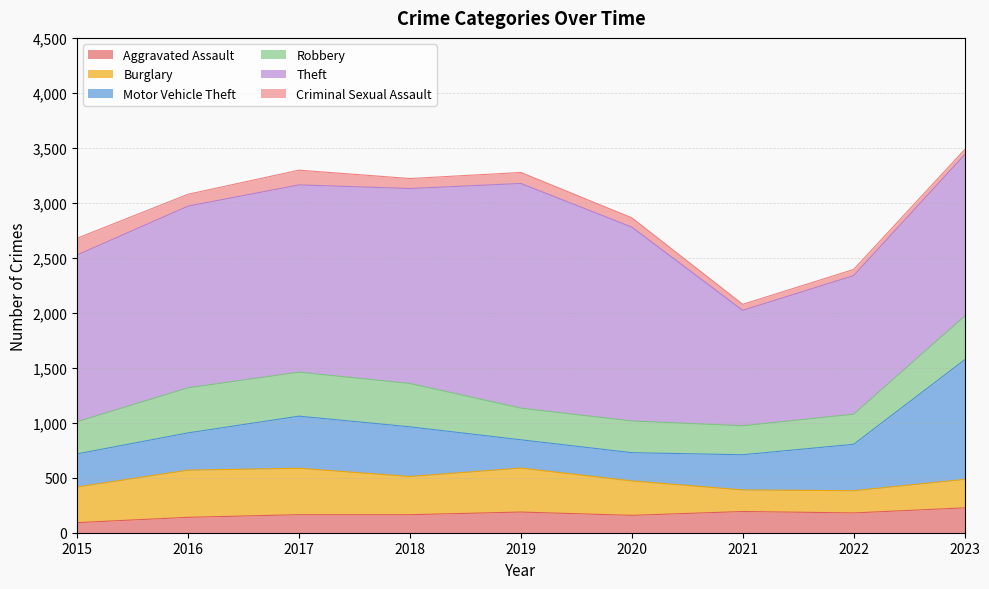

Reading left to right, list all the values displayed in this chart.

Aggravated Assault: 2015=92	2016=140	2017=164	2018=164	2019=188	2020=158	2021=193	2022=180	2023=226
Burglary: 2015=324	2016=429	2017=422	2018=347	2019=400	2020=313	2021=196	2022=202	2023=259
Motor Vehicle Theft: 2015=301	2016=339	2017=474	2018=452	2019=257	2020=257	2021=320	2022=422	2023=1087
Robbery: 2015=293	2016=410	2017=400	2018=394	2019=288	2020=288	2021=264	2022=274	2023=397
Theft: 2015=1516	2016=1652	2017=1703	2018=1773	2019=2043	2020=1763	2021=1049	2022=1260	2023=1467
Criminal Sexual Assault: 2015=152	2016=108	2017=134	2018=91	2019=100	2020=85	2021=55	2022=56	2023=47